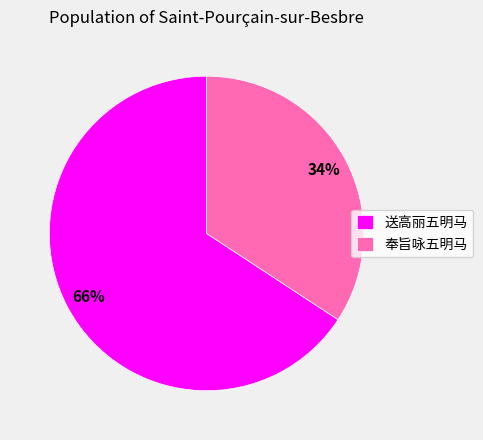

Is there any slice that represents more than half of the pie?

Yes